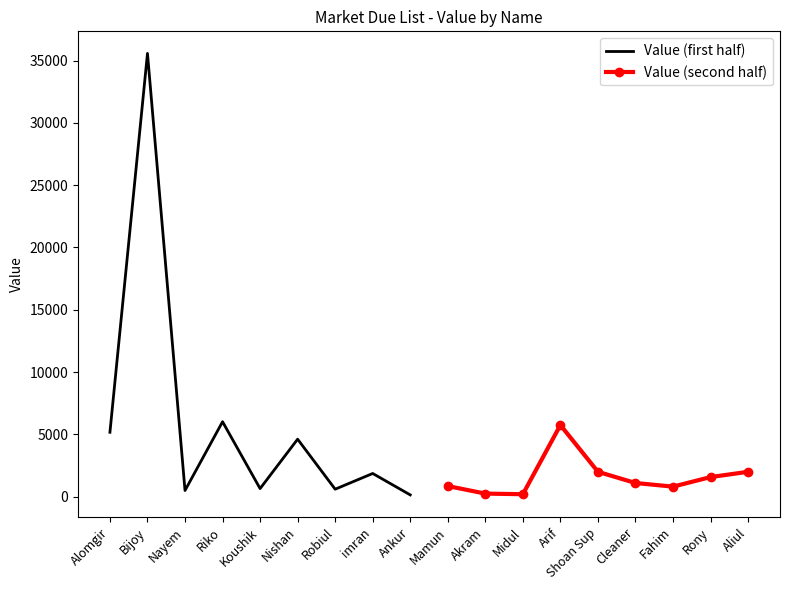

True or false: Value (first half) has a value of 3236 at imran.

False